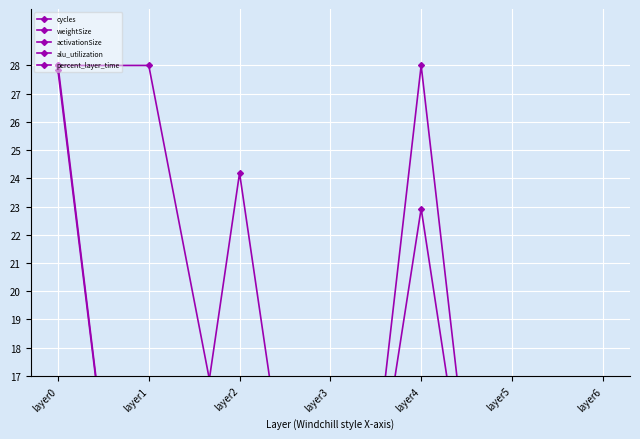

True or false: percent_layer_time and cycles intersect in this chart.

False